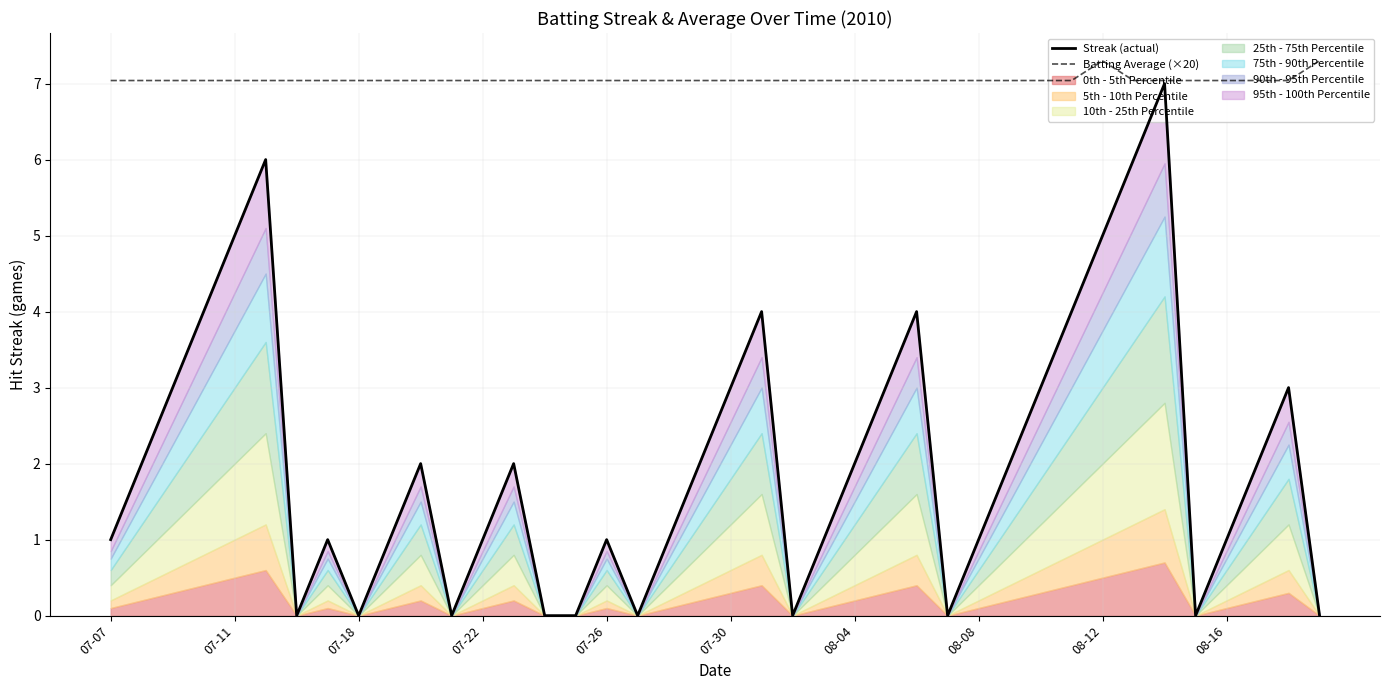

Which series has the largest range (max minus min)?

Streak (actual)